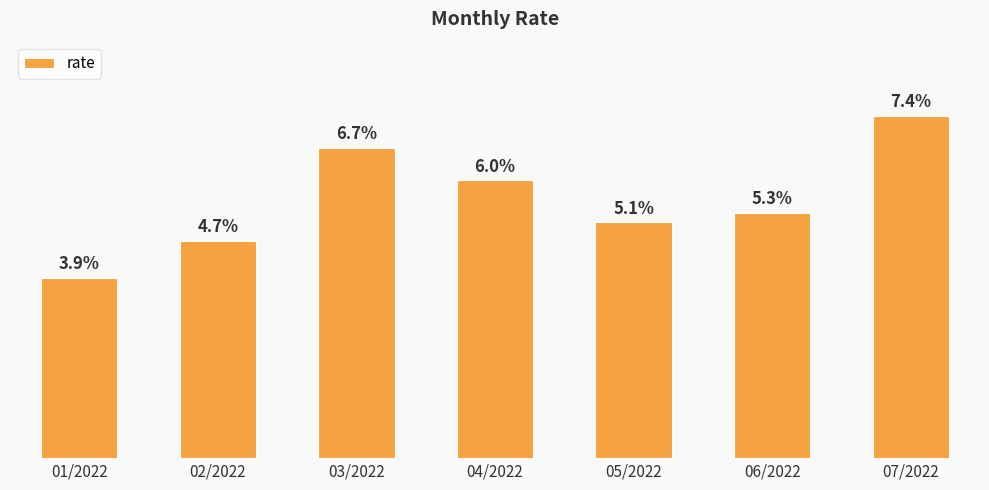

Where does the data first go above 5?

03/2022